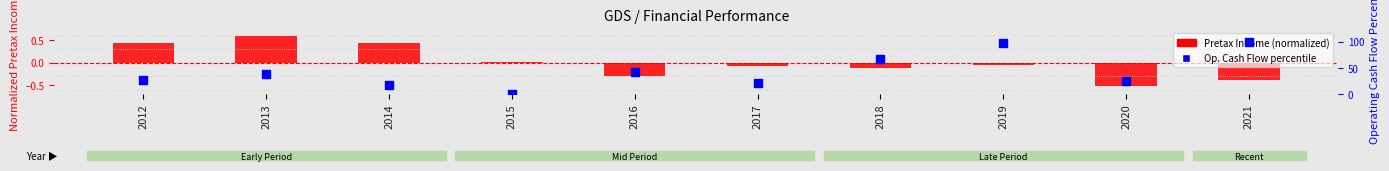

Which series has the widest spread of Y values?

Operating Cash Flow percentile